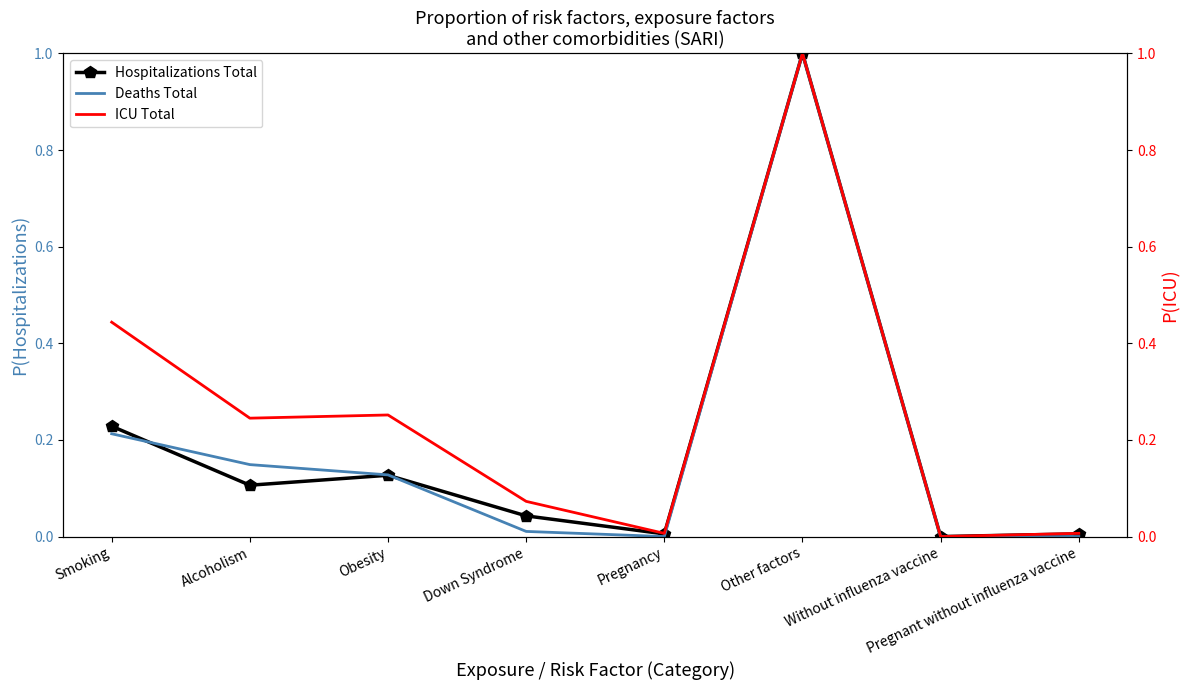

Which series has the largest total across all categories?

ICU Total